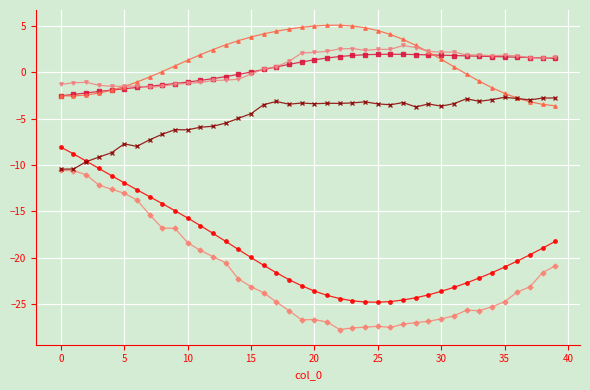

What is the minimum value shown in the chart?

-27.7